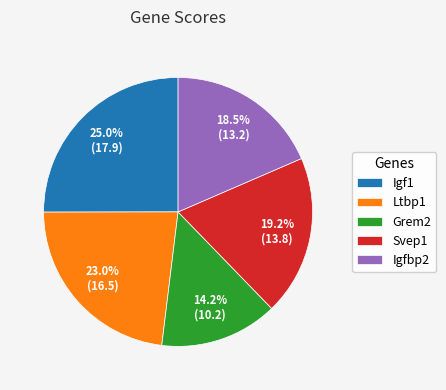

What percentage is the Svep1 slice, to the nearest percent?

19%